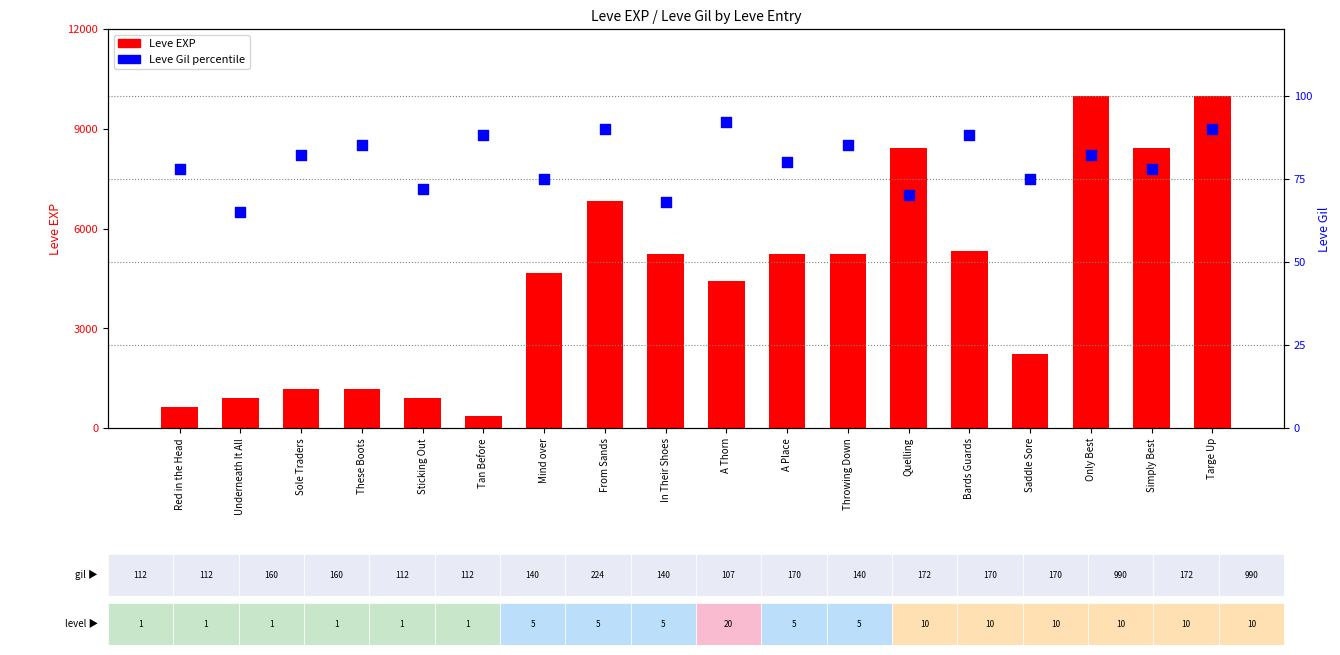

Which series has the largest total across all categories?

Leve EXP